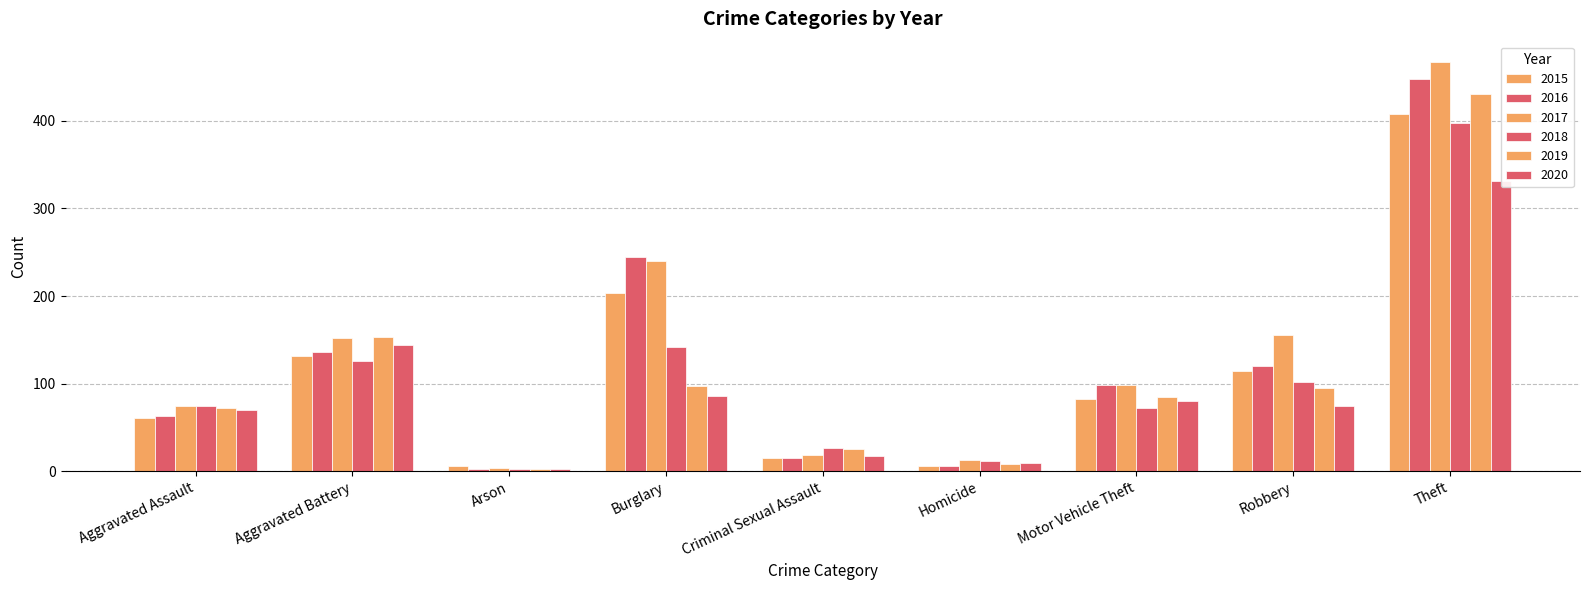

What position from the right is Homicide?

4